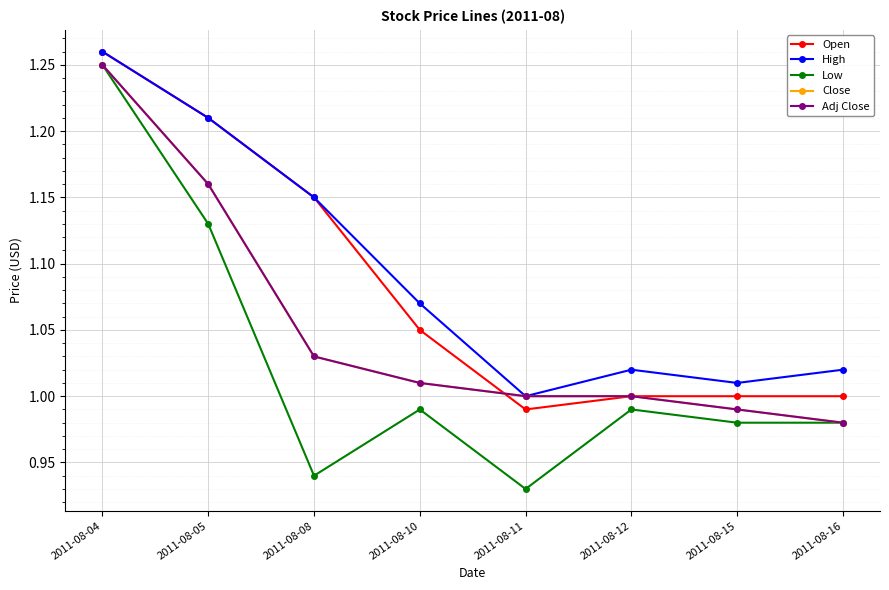

True or false: Close has more than 0 points higher than both neighbors.

False